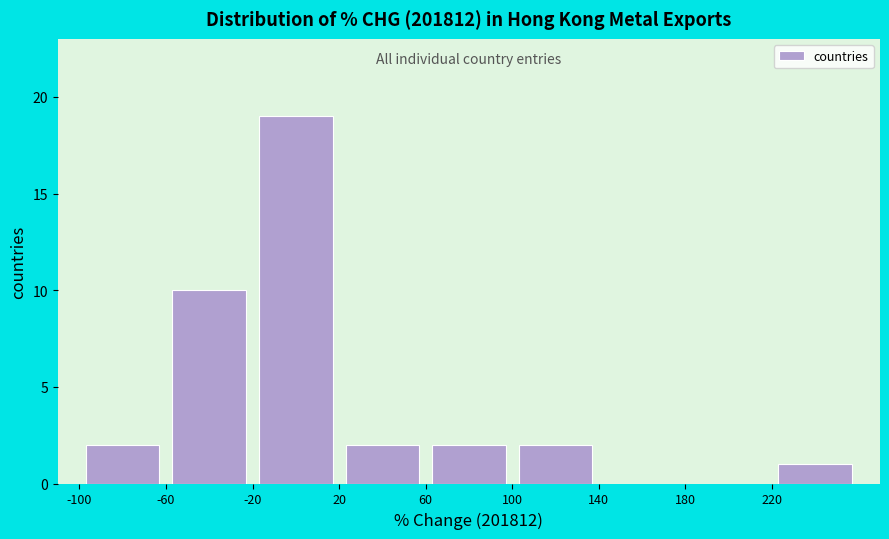

Reading left to right, list every bar in this chart as the range it spans on the x-axis followed by its height. The values are not printed on the chart, so give them approximately, as read against the axis.

-100 to -60: 2
-60 to -20: 10
-20 to 20: 19
20 to 60: 2
60 to 100: 2
100 to 140: 2
140 to 180: 0
180 to 220: 0
220 to 260: 1